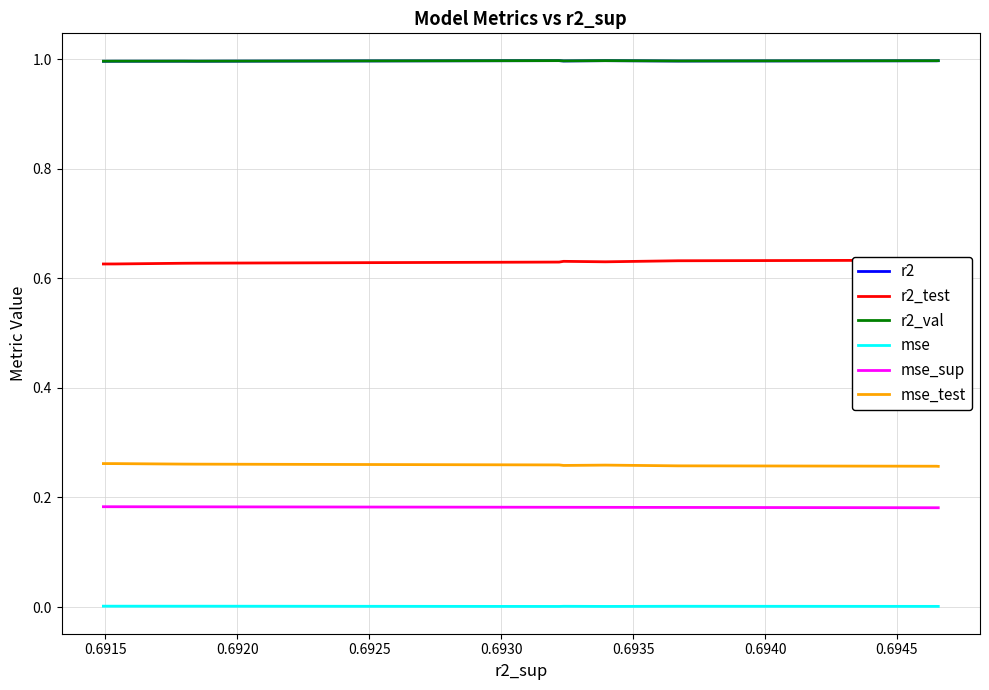

True or false: r2 and mse_sup cross at least once.

False